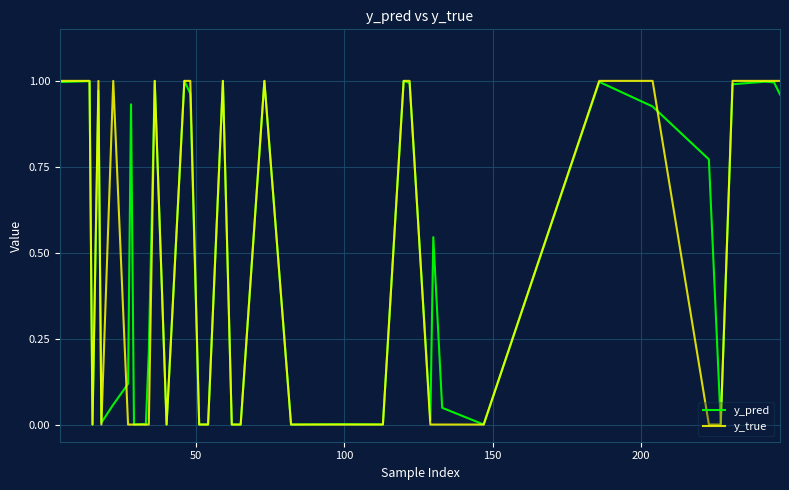

Which series has the largest range (max minus min)?

y_true